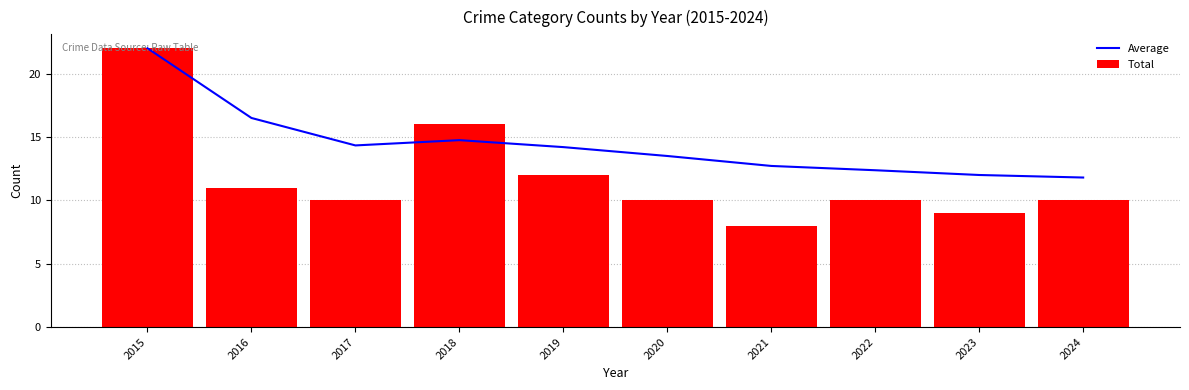

What is the sum of all Total values?

118